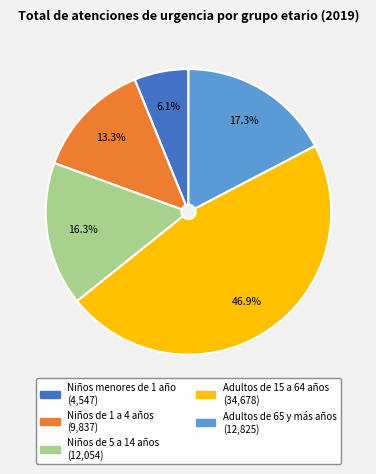

Which category has the smallest portion of the pie?

Niños menores de 1 año